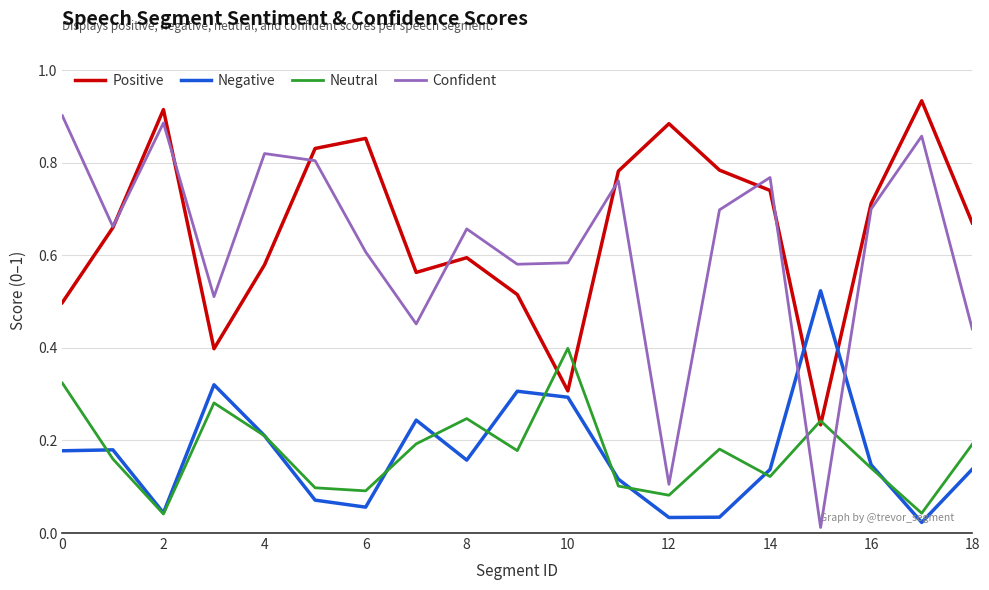

Which series has the largest range (max minus min)?

Confident